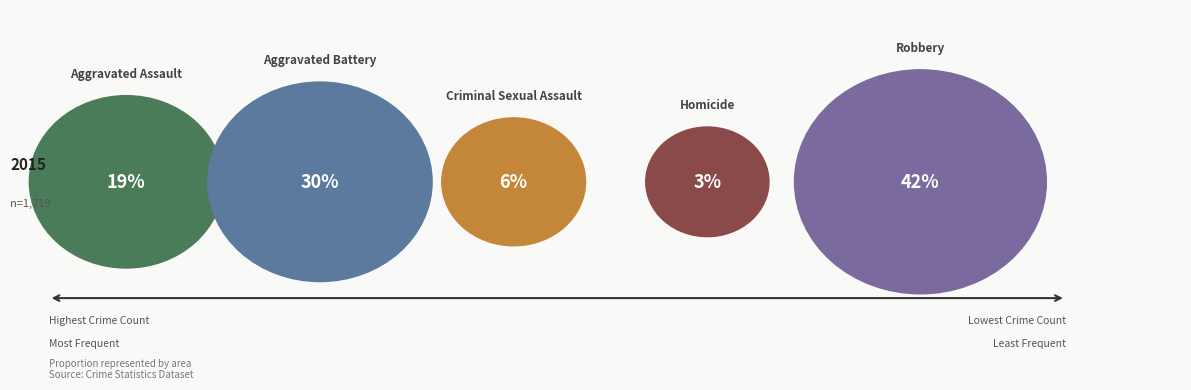

Is there a majority slice in this chart?

No